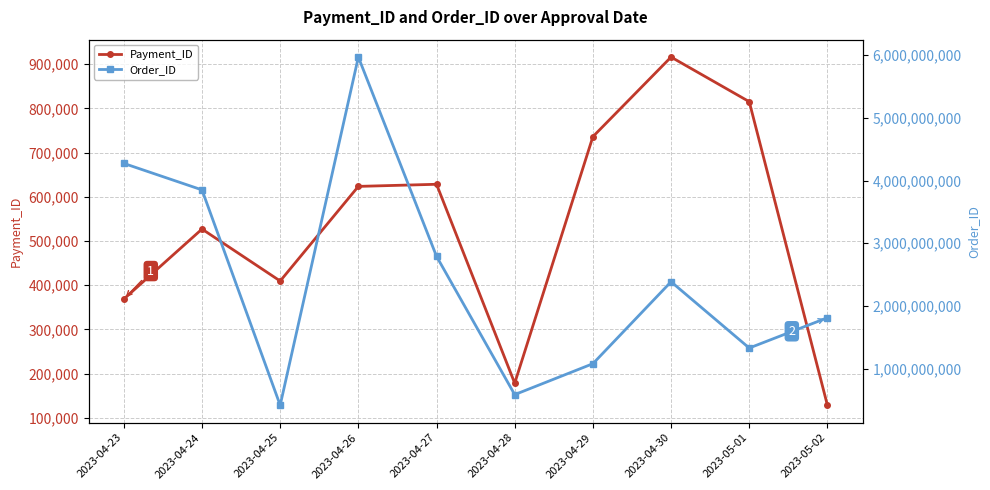

The value of Order_ID at 2023-04-29 is 231131270. True or false?

False